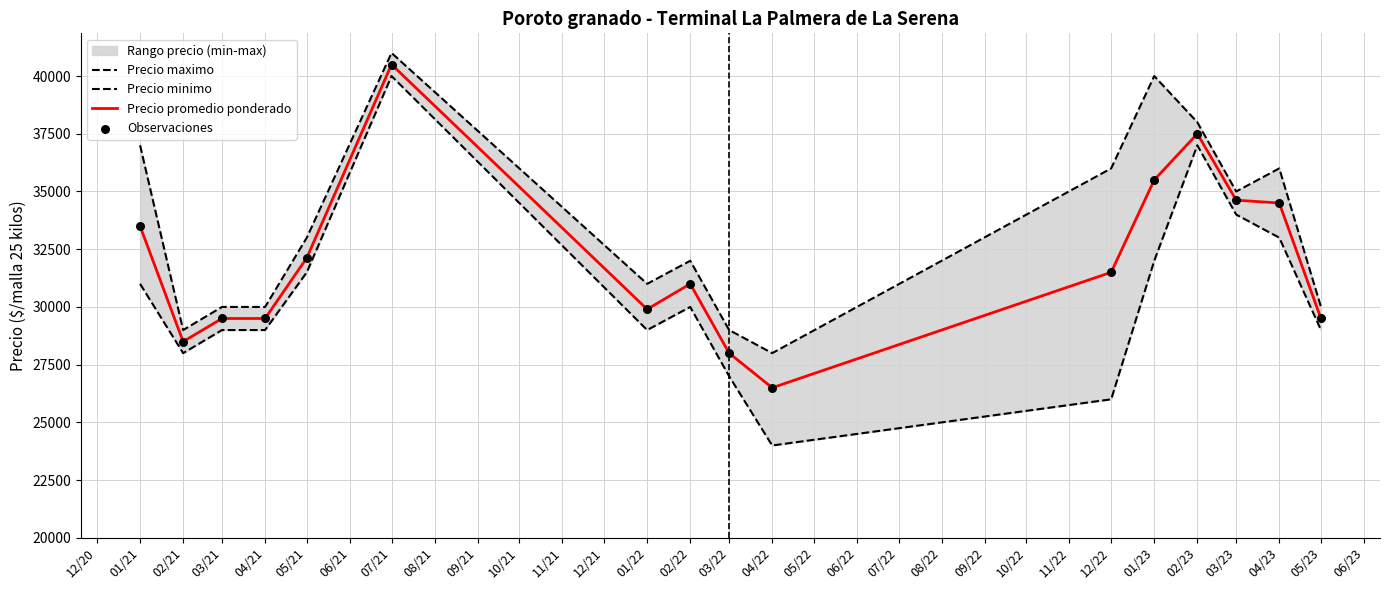

Which series has the largest Y range (max minus min)?

Precio minimo